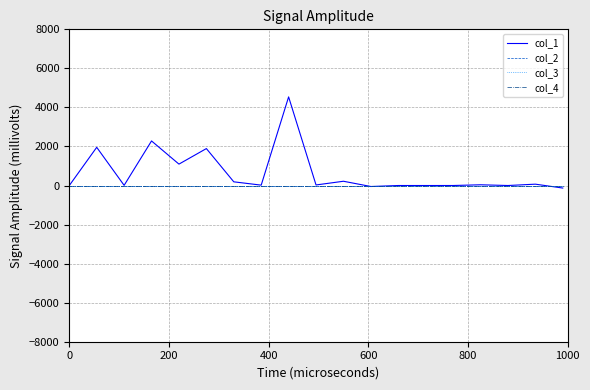

Is this an area chart (filled region under the line)?

No